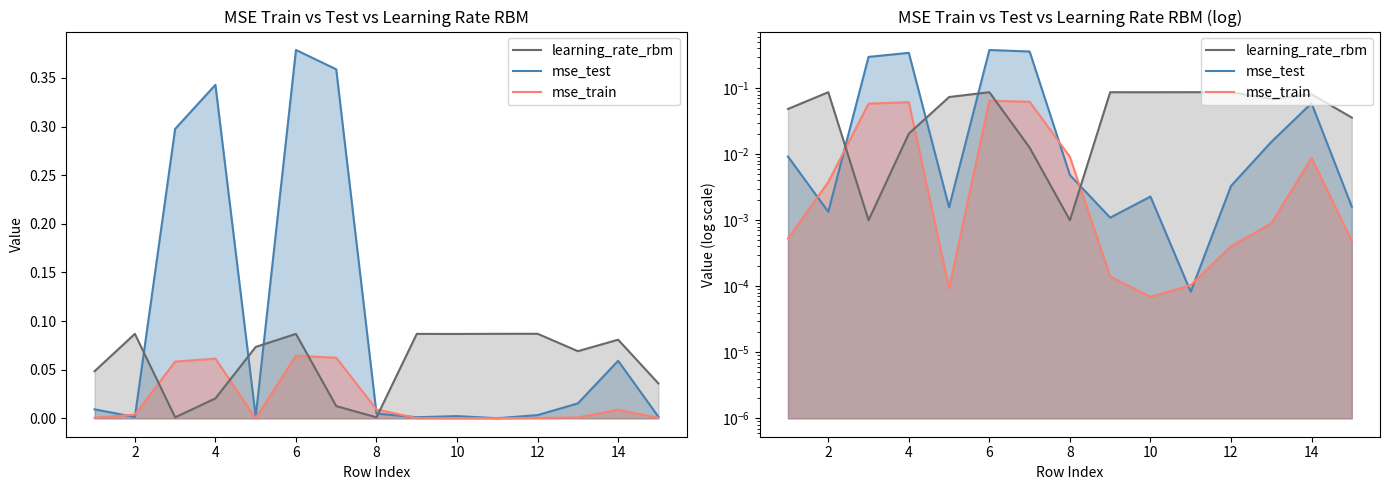

List the series in order of their peak value, highest first.

mse_test, learning_rate_rbm, mse_train